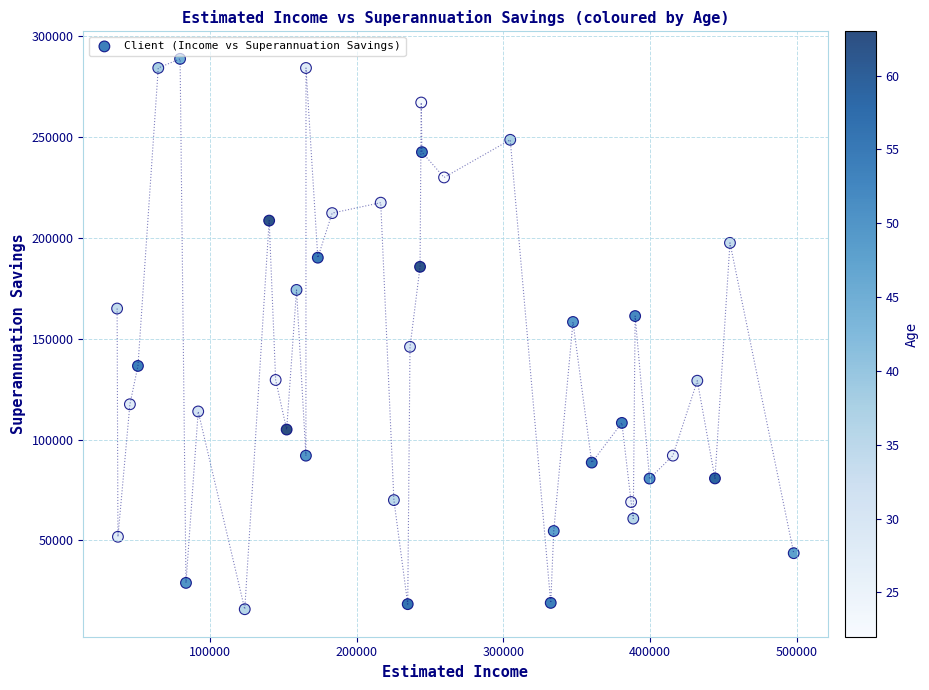

What is the range of X values (max minus min)?

461436.1